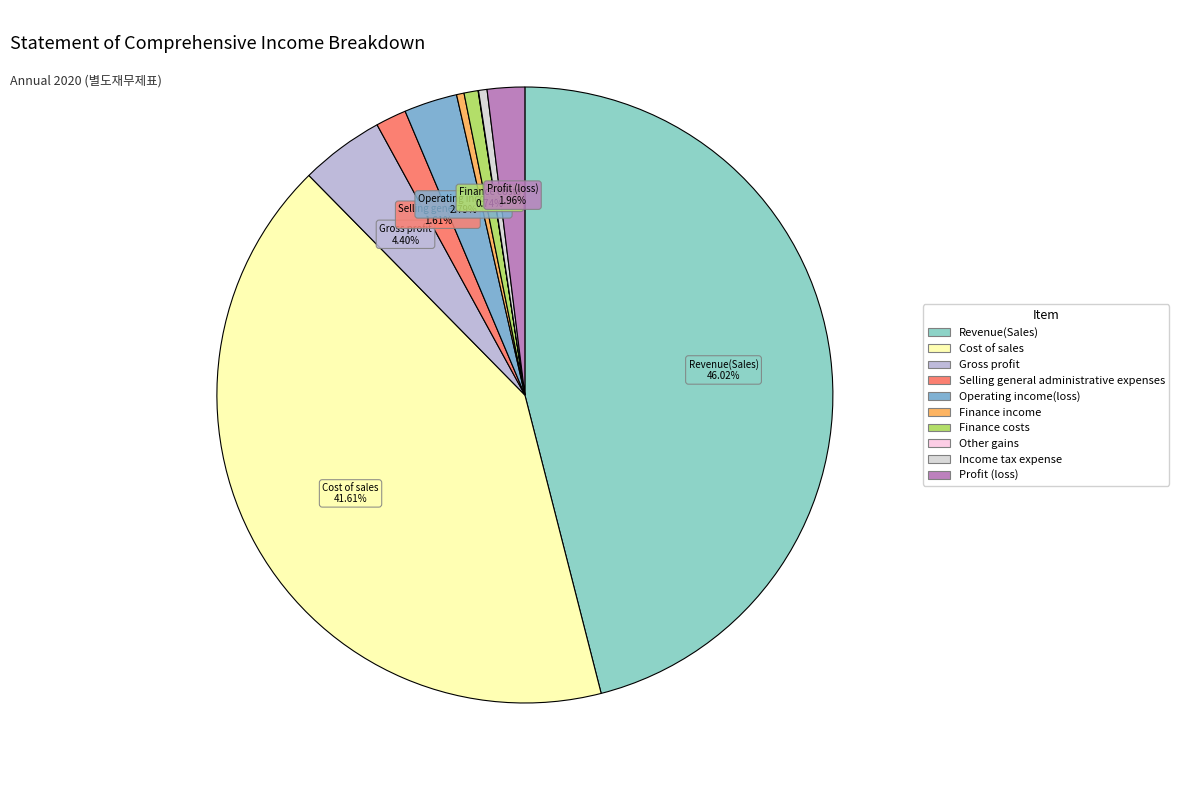

To the nearest percent, what is the difference between the largest and smallest slice percentages?

46%